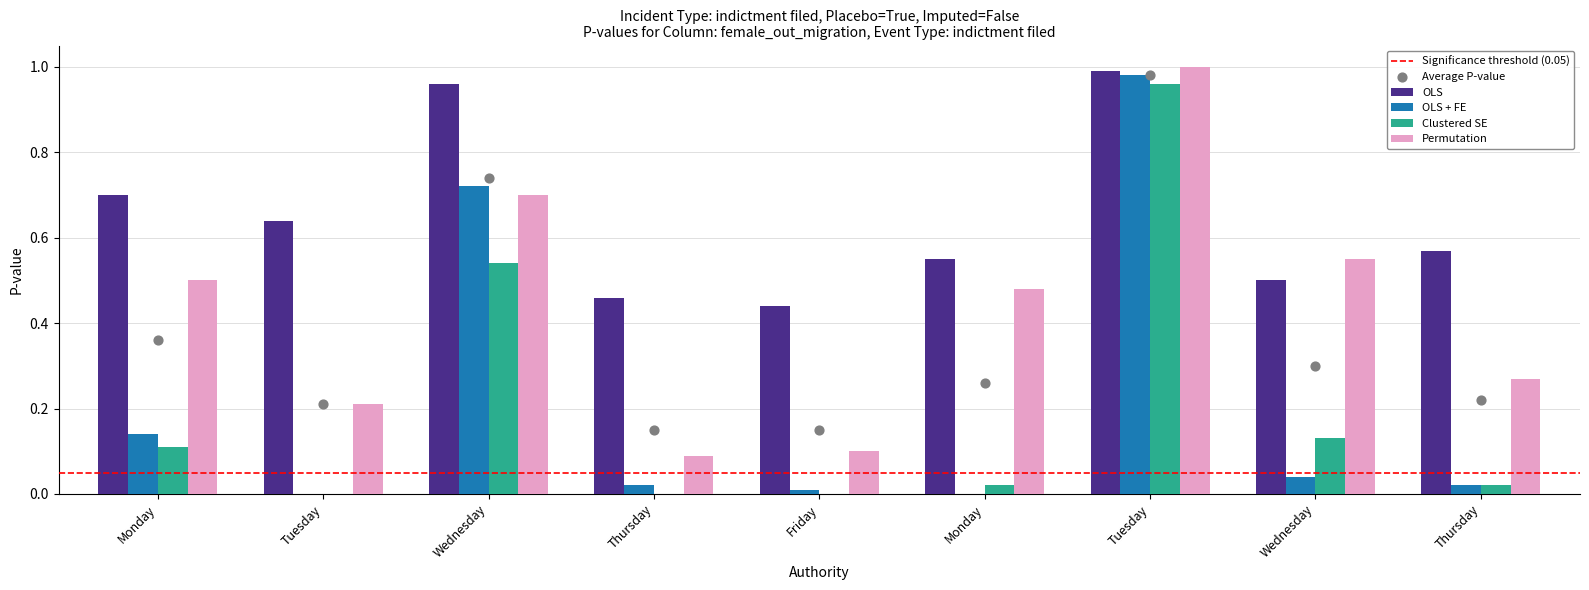

Is the value of OLS + FE at Wednesday greater than the value of Permutation at Wednesday?

Yes